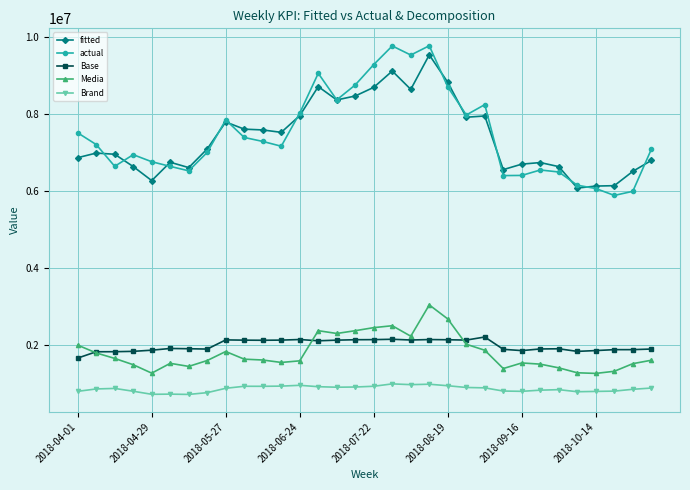

What is the maximum value for actual?

9763662.8